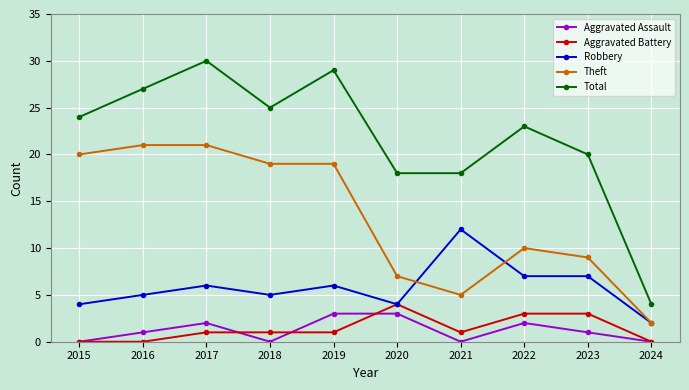

What are all the series names shown in the legend?

Aggravated Assault, Aggravated Battery, Robbery, Theft, Total